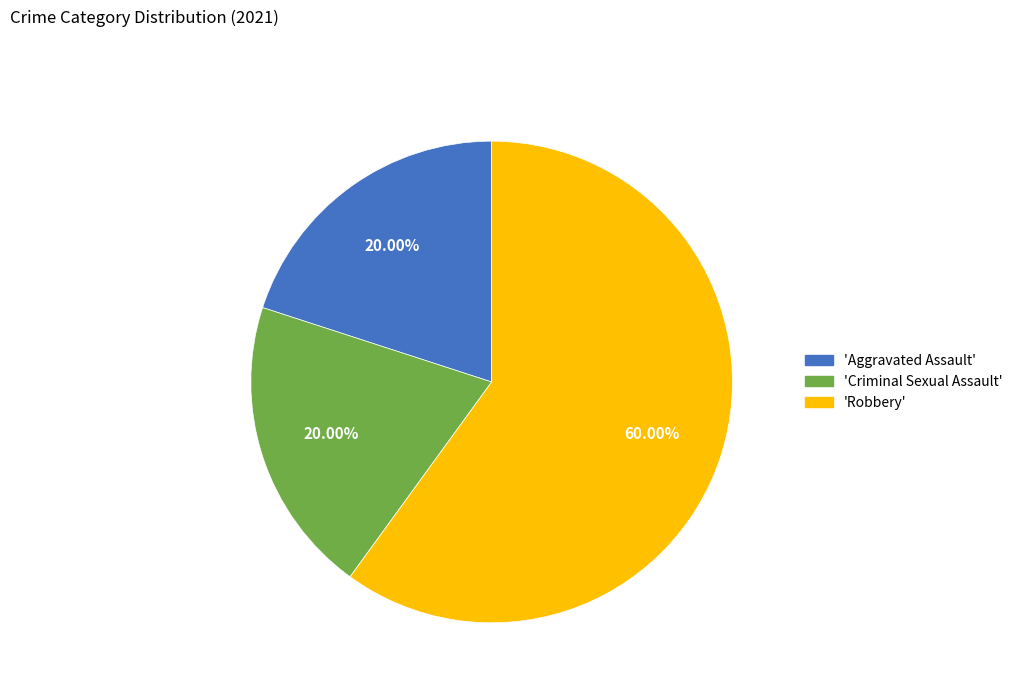

Is there a majority slice in this chart?

Yes